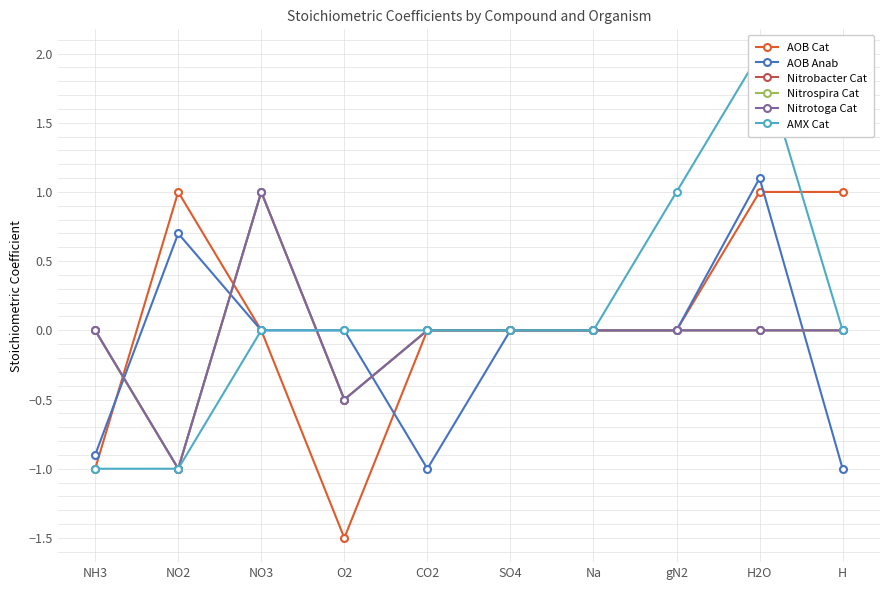

What is the total value across all series at gN2?

1.0